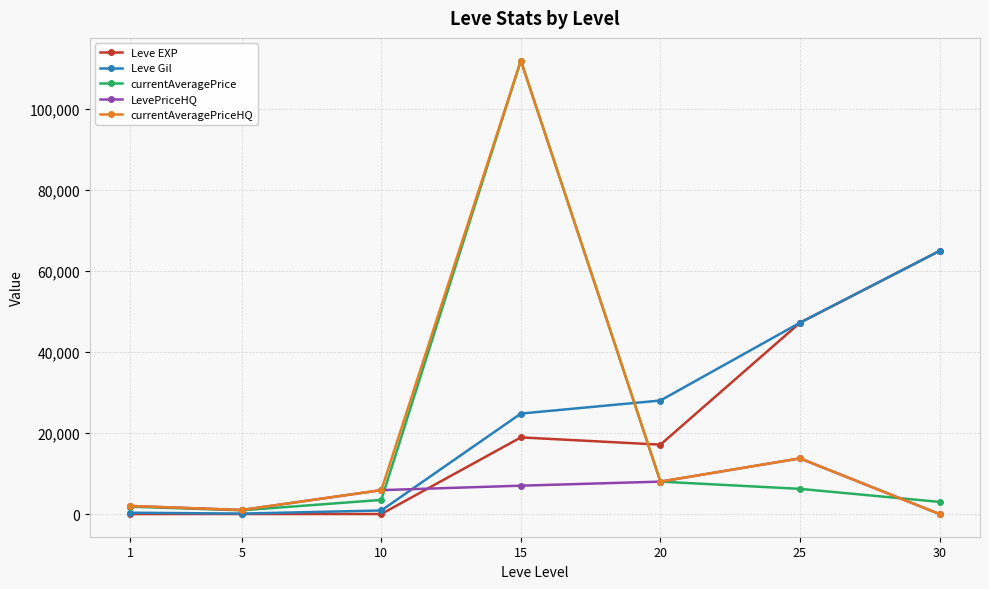

How many data points does each series have?

7